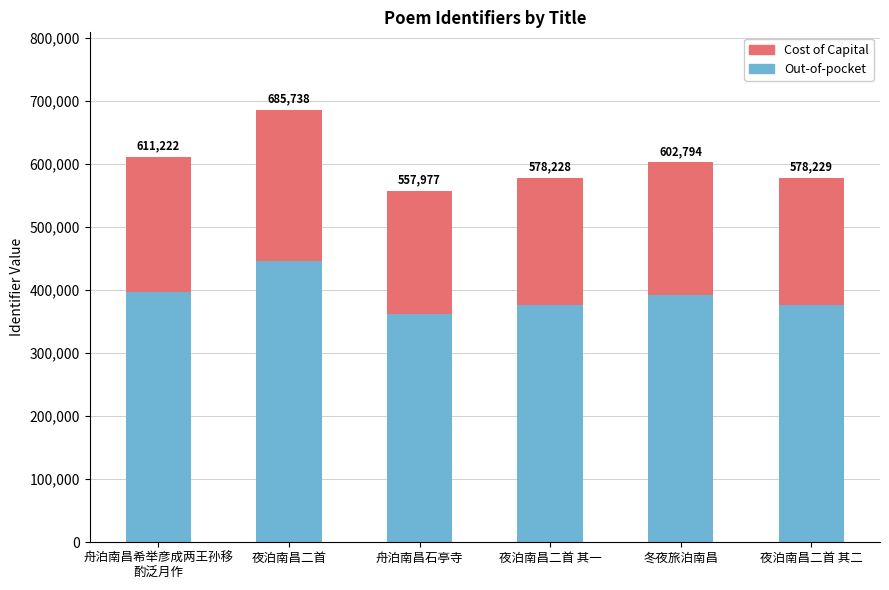

Does the chart contain stacked bars?

Yes